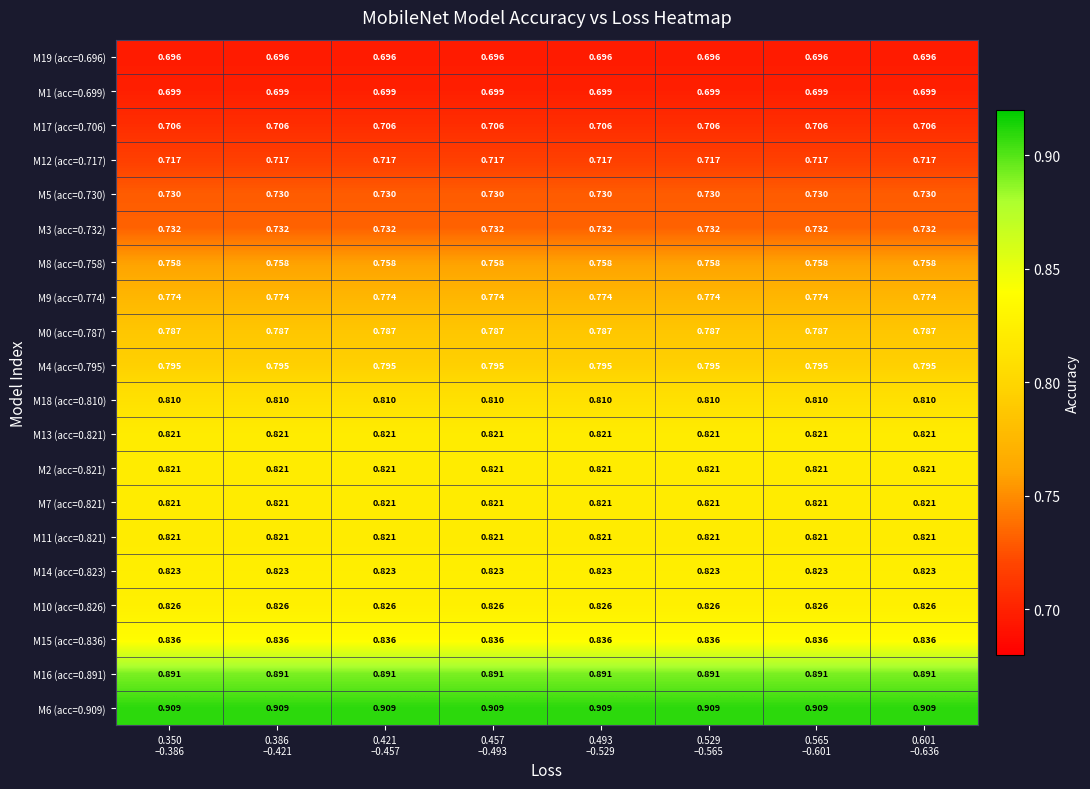

Reading left to right, transcribe all the data shown in this chart.

M19 (acc=0.696): 0.350
–0.386=0.7	0.386
–0.421=0.7	0.421
–0.457=0.7	0.457
–0.493=0.7	0.493
–0.529=0.7	0.529
–0.565=0.7	0.565
–0.601=0.7	0.601
–0.636=0.7
M1 (acc=0.699): 0.350
–0.386=0.7	0.386
–0.421=0.7	0.421
–0.457=0.7	0.457
–0.493=0.7	0.493
–0.529=0.7	0.529
–0.565=0.7	0.565
–0.601=0.7	0.601
–0.636=0.7
M17 (acc=0.706): 0.350
–0.386=0.7	0.386
–0.421=0.7	0.421
–0.457=0.7	0.457
–0.493=0.7	0.493
–0.529=0.7	0.529
–0.565=0.7	0.565
–0.601=0.7	0.601
–0.636=0.7
M12 (acc=0.717): 0.350
–0.386=0.7	0.386
–0.421=0.7	0.421
–0.457=0.7	0.457
–0.493=0.7	0.493
–0.529=0.7	0.529
–0.565=0.7	0.565
–0.601=0.7	0.601
–0.636=0.7
M5 (acc=0.730): 0.350
–0.386=0.7	0.386
–0.421=0.7	0.421
–0.457=0.7	0.457
–0.493=0.7	0.493
–0.529=0.7	0.529
–0.565=0.7	0.565
–0.601=0.7	0.601
–0.636=0.7
M3 (acc=0.732): 0.350
–0.386=0.7	0.386
–0.421=0.7	0.421
–0.457=0.7	0.457
–0.493=0.7	0.493
–0.529=0.7	0.529
–0.565=0.7	0.565
–0.601=0.7	0.601
–0.636=0.7
M8 (acc=0.758): 0.350
–0.386=0.8	0.386
–0.421=0.8	0.421
–0.457=0.8	0.457
–0.493=0.8	0.493
–0.529=0.8	0.529
–0.565=0.8	0.565
–0.601=0.8	0.601
–0.636=0.8
M9 (acc=0.774): 0.350
–0.386=0.8	0.386
–0.421=0.8	0.421
–0.457=0.8	0.457
–0.493=0.8	0.493
–0.529=0.8	0.529
–0.565=0.8	0.565
–0.601=0.8	0.601
–0.636=0.8
M0 (acc=0.787): 0.350
–0.386=0.8	0.386
–0.421=0.8	0.421
–0.457=0.8	0.457
–0.493=0.8	0.493
–0.529=0.8	0.529
–0.565=0.8	0.565
–0.601=0.8	0.601
–0.636=0.8
M4 (acc=0.795): 0.350
–0.386=0.8	0.386
–0.421=0.8	0.421
–0.457=0.8	0.457
–0.493=0.8	0.493
–0.529=0.8	0.529
–0.565=0.8	0.565
–0.601=0.8	0.601
–0.636=0.8
M18 (acc=0.810): 0.350
–0.386=0.8	0.386
–0.421=0.8	0.421
–0.457=0.8	0.457
–0.493=0.8	0.493
–0.529=0.8	0.529
–0.565=0.8	0.565
–0.601=0.8	0.601
–0.636=0.8
M13 (acc=0.821): 0.350
–0.386=0.8	0.386
–0.421=0.8	0.421
–0.457=0.8	0.457
–0.493=0.8	0.493
–0.529=0.8	0.529
–0.565=0.8	0.565
–0.601=0.8	0.601
–0.636=0.8
M2 (acc=0.821): 0.350
–0.386=0.8	0.386
–0.421=0.8	0.421
–0.457=0.8	0.457
–0.493=0.8	0.493
–0.529=0.8	0.529
–0.565=0.8	0.565
–0.601=0.8	0.601
–0.636=0.8
M7 (acc=0.821): 0.350
–0.386=0.8	0.386
–0.421=0.8	0.421
–0.457=0.8	0.457
–0.493=0.8	0.493
–0.529=0.8	0.529
–0.565=0.8	0.565
–0.601=0.8	0.601
–0.636=0.8
M11 (acc=0.821): 0.350
–0.386=0.8	0.386
–0.421=0.8	0.421
–0.457=0.8	0.457
–0.493=0.8	0.493
–0.529=0.8	0.529
–0.565=0.8	0.565
–0.601=0.8	0.601
–0.636=0.8
M14 (acc=0.823): 0.350
–0.386=0.8	0.386
–0.421=0.8	0.421
–0.457=0.8	0.457
–0.493=0.8	0.493
–0.529=0.8	0.529
–0.565=0.8	0.565
–0.601=0.8	0.601
–0.636=0.8
M10 (acc=0.826): 0.350
–0.386=0.8	0.386
–0.421=0.8	0.421
–0.457=0.8	0.457
–0.493=0.8	0.493
–0.529=0.8	0.529
–0.565=0.8	0.565
–0.601=0.8	0.601
–0.636=0.8
M15 (acc=0.836): 0.350
–0.386=0.8	0.386
–0.421=0.8	0.421
–0.457=0.8	0.457
–0.493=0.8	0.493
–0.529=0.8	0.529
–0.565=0.8	0.565
–0.601=0.8	0.601
–0.636=0.8
M16 (acc=0.891): 0.350
–0.386=0.9	0.386
–0.421=0.9	0.421
–0.457=0.9	0.457
–0.493=0.9	0.493
–0.529=0.9	0.529
–0.565=0.9	0.565
–0.601=0.9	0.601
–0.636=0.9
M6 (acc=0.909): 0.350
–0.386=0.9	0.386
–0.421=0.9	0.421
–0.457=0.9	0.457
–0.493=0.9	0.493
–0.529=0.9	0.529
–0.565=0.9	0.565
–0.601=0.9	0.601
–0.636=0.9